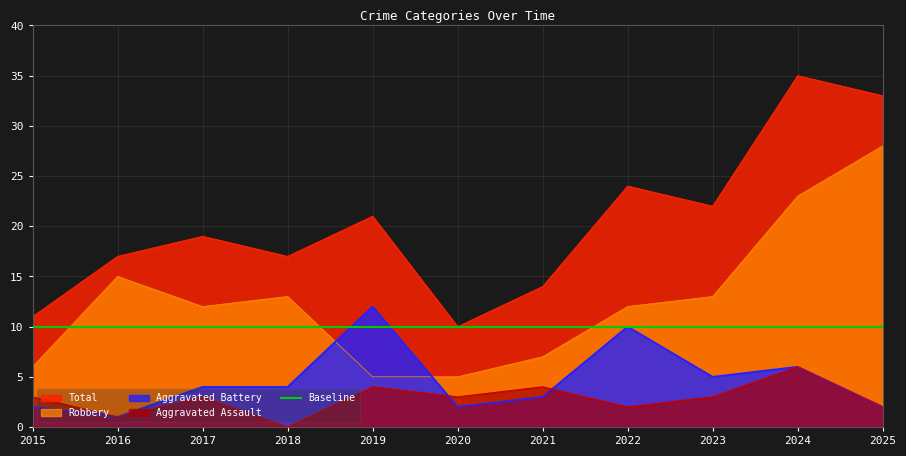

What is the difference between the maximum and minimum values in the Aggravated Battery series?

11